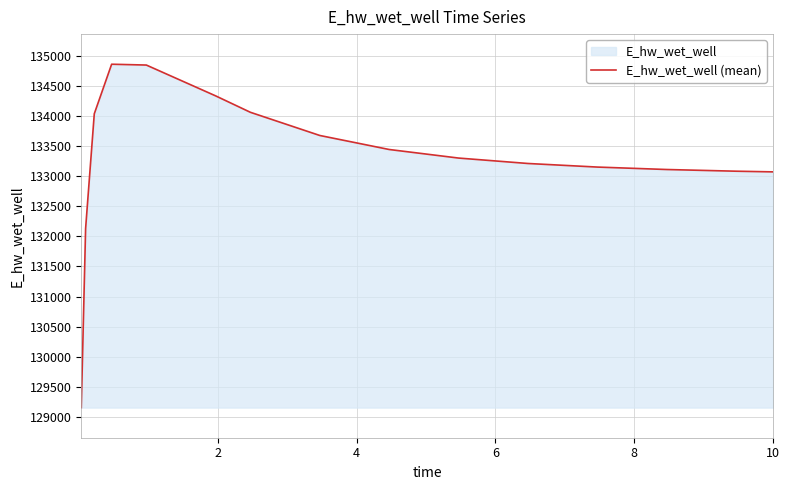

What is the difference between the maximum and minimum values?

5701.7